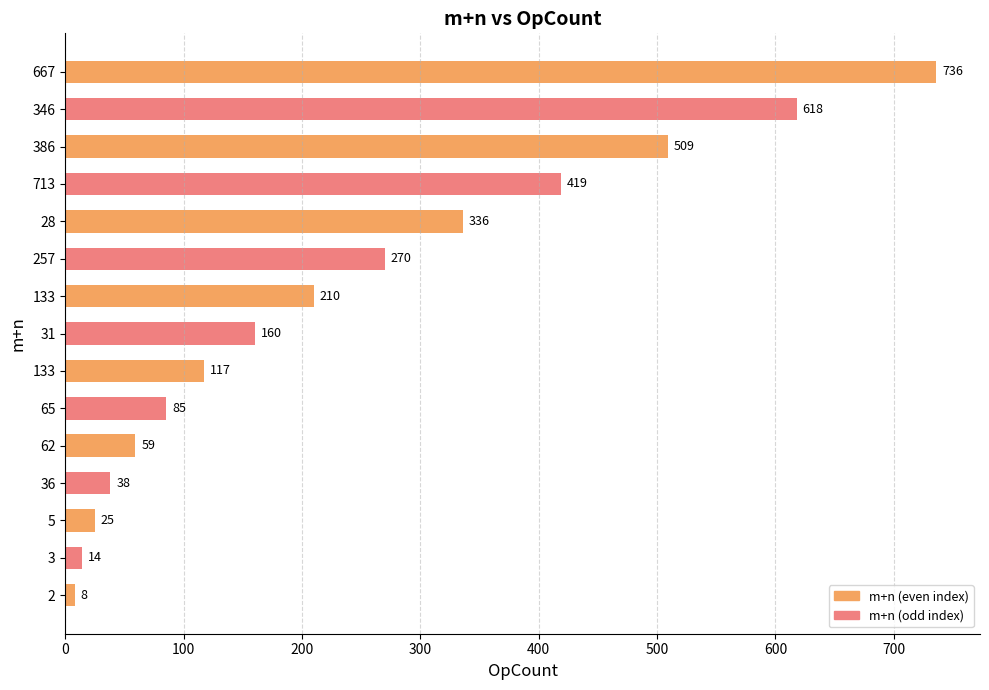

Between 3 and 65, which is larger?

65